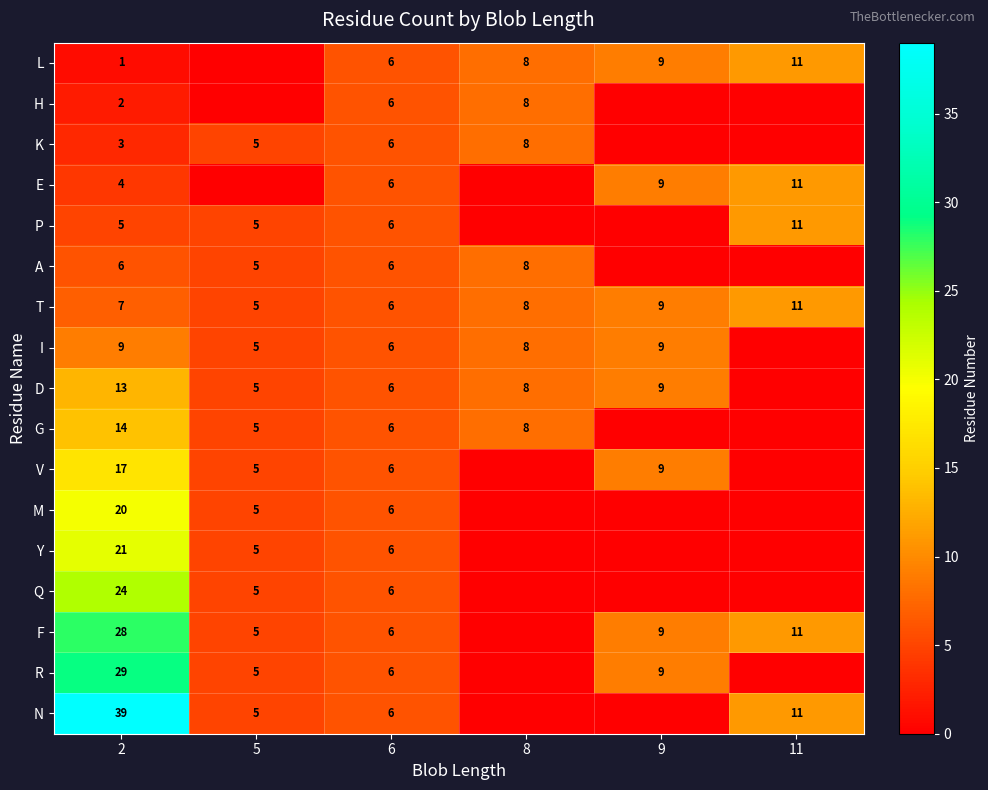

Count the number of data series in this chart.

17